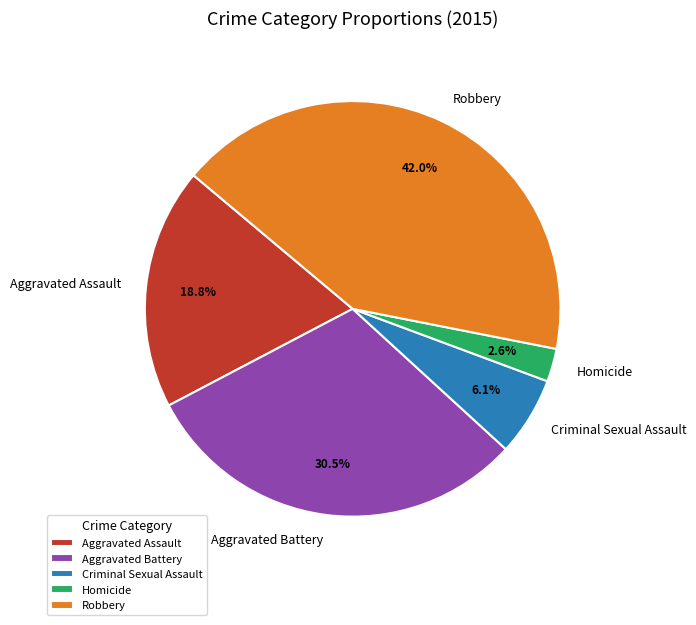

To the nearest percent, what is the average slice percentage?

20%